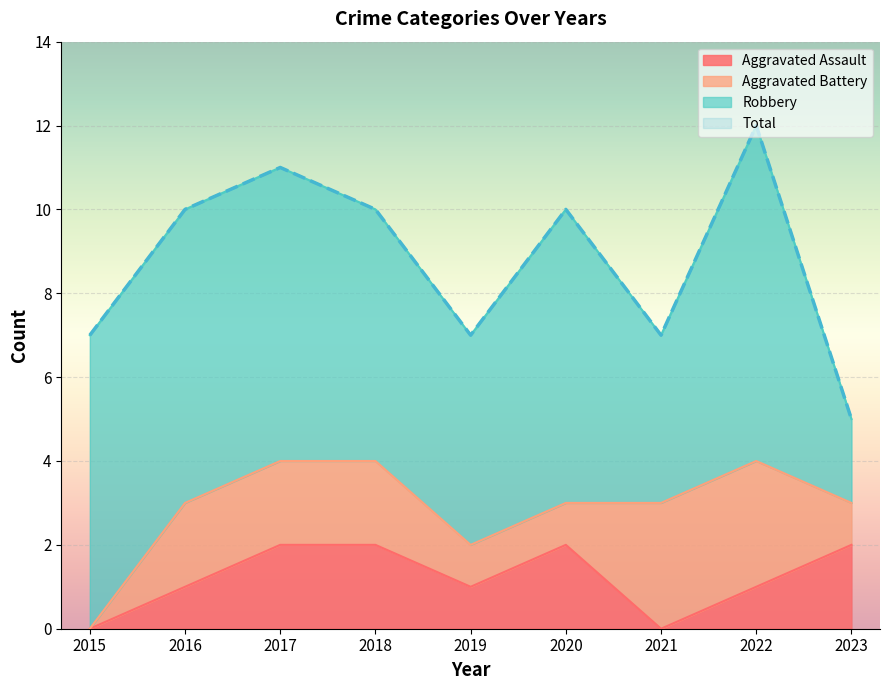

At which category does Aggravated Assault reach its first local peak?

2020